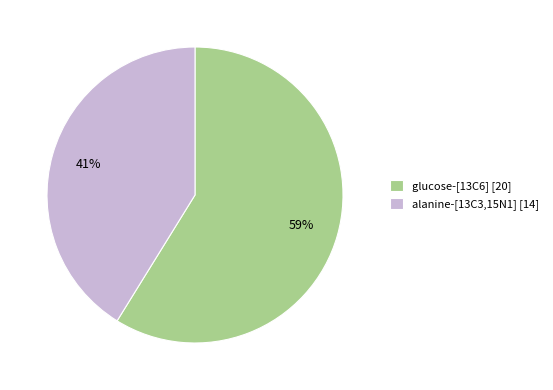

Which has a higher value, alanine-[13C3,15N1] or glucose-[13C6]?

glucose-[13C6]